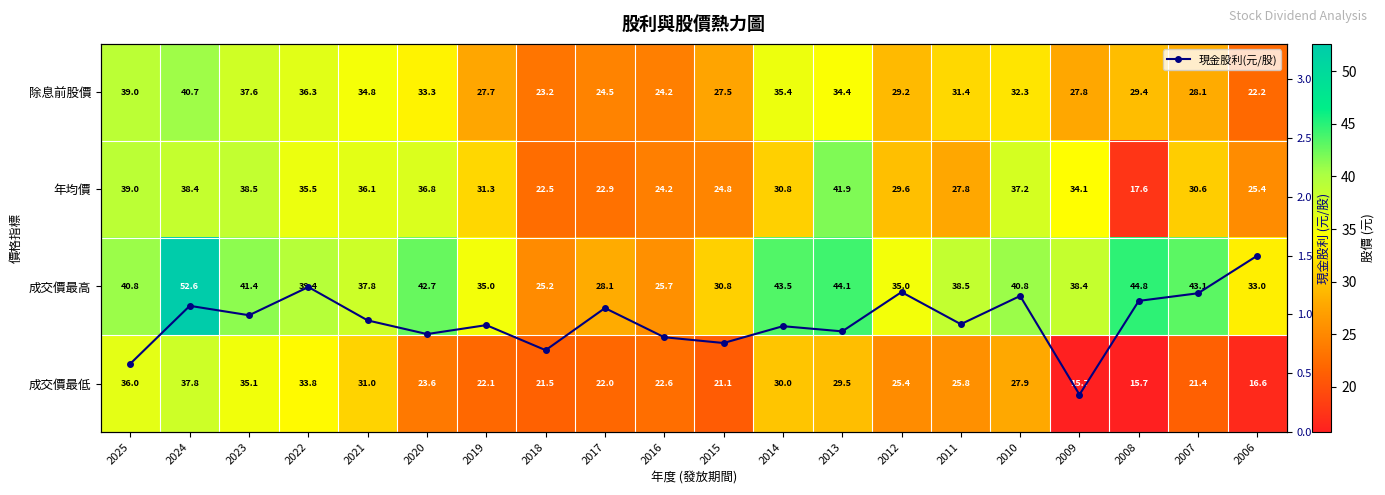

What is the difference between the maximum and minimum values in the 成交價最高 series?

27.4